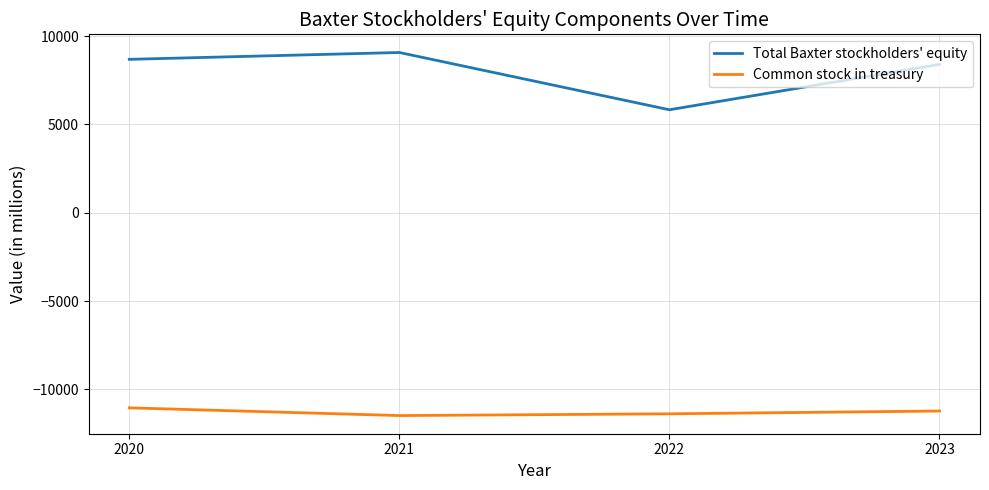

List the series in order of their peak value, highest first.

Total Baxter stockholders' equity, Common stock in treasury